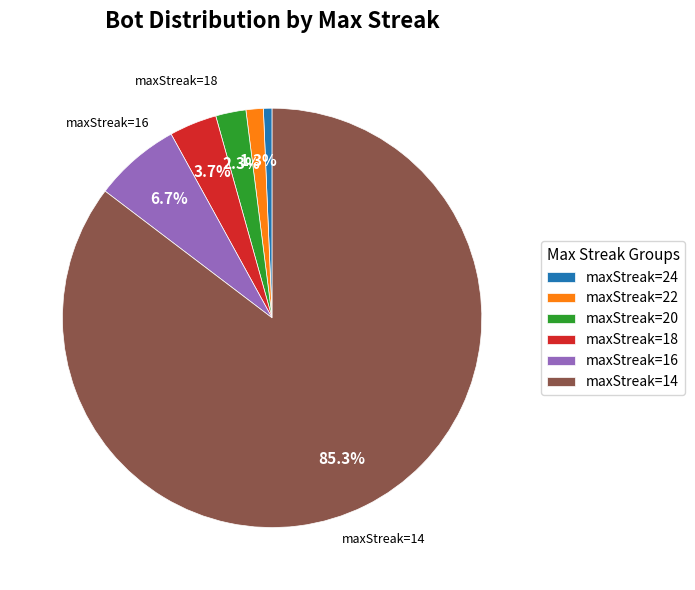

Count the number of slices in the pie.

6